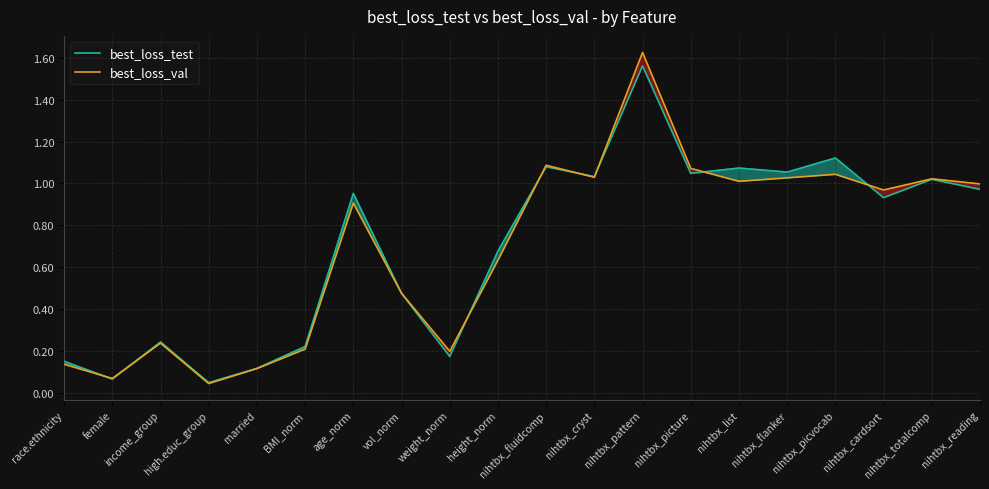

Reading left to right, extract all data points from this chart.

best_loss_test: 0.2	0.1	0.2	0.0	0.1	0.2	1.0	0.5	0.2	0.7	1.1	1.0	1.6	1.0	1.1	1.1	1.1	0.9	1.0	1.0
best_loss_val: 0.1	0.1	0.2	0.0	0.1	0.2	0.9	0.5	0.2	0.6	1.1	1.0	1.6	1.1	1.0	1.0	1.0	1.0	1.0	1.0